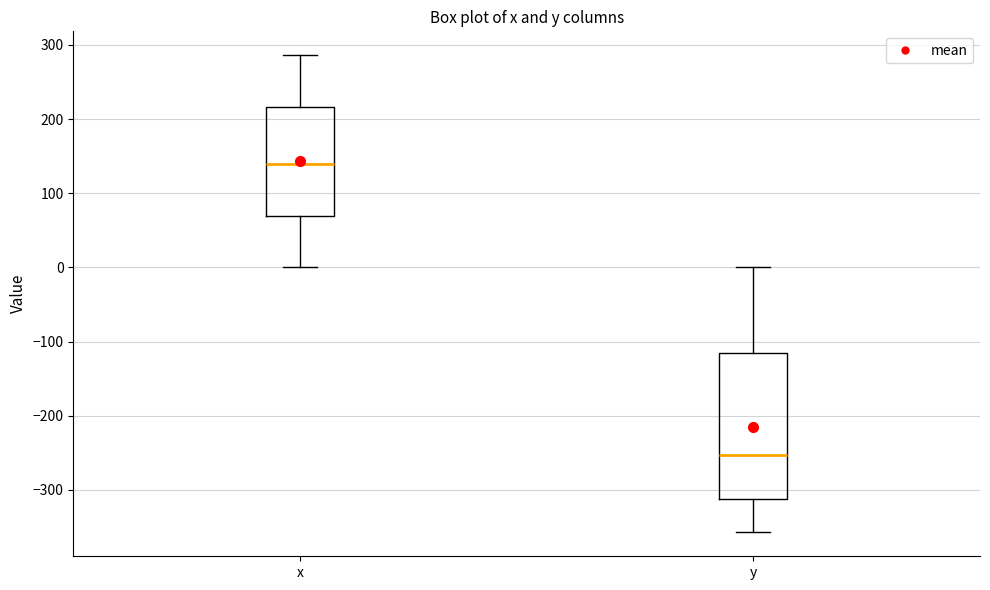

Reading left to right, transcribe this box plot: for each box, give where its median line is, the range the box spans, and where its two whiskers end, as read against the y-axis. The values are not printed on the chart, so give them approximately, as read against the axis.

x: median 140, box 70 to 220, whiskers 0 to 290
y: median -250, box -310 to -120, whiskers -360 to 0